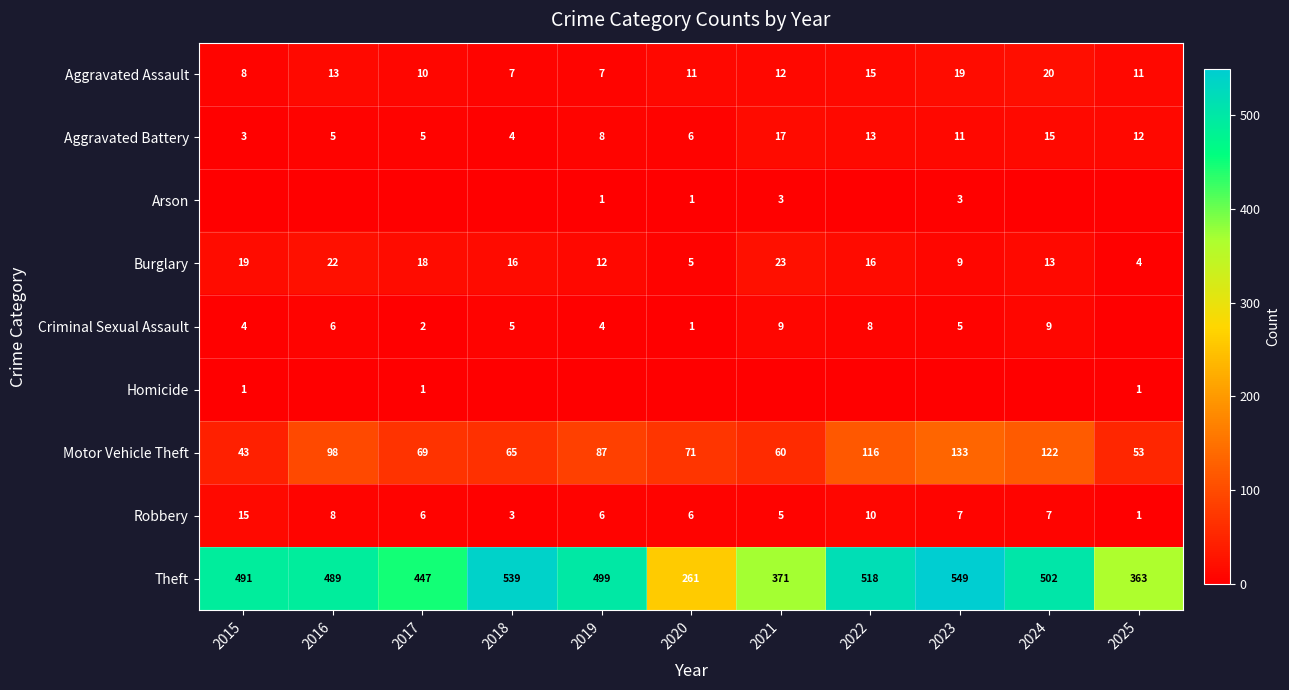

Rank the categories by Motor Vehicle Theft value from highest to lowest.

2023, 2024, 2022, 2016, 2019, 2020, 2017, 2018, 2021, 2025, 2015